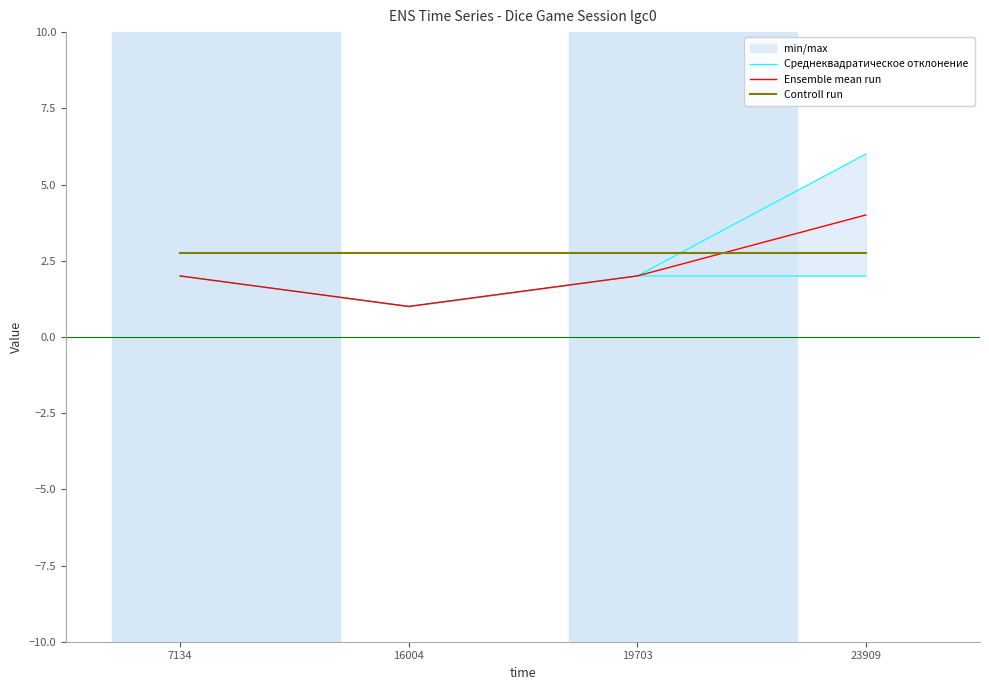

Is it true that Среднеквадратическое отклонение equals 1.0 at 16004?

True